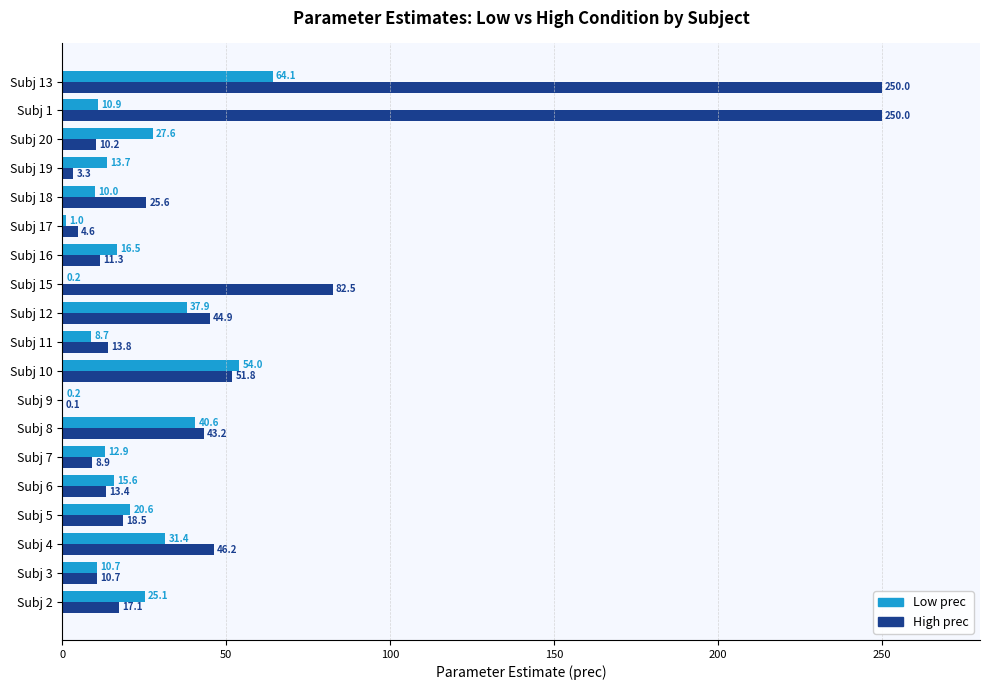

Is the value of High prec at Subj 16 greater than the value of Low prec at Subj 4?

No